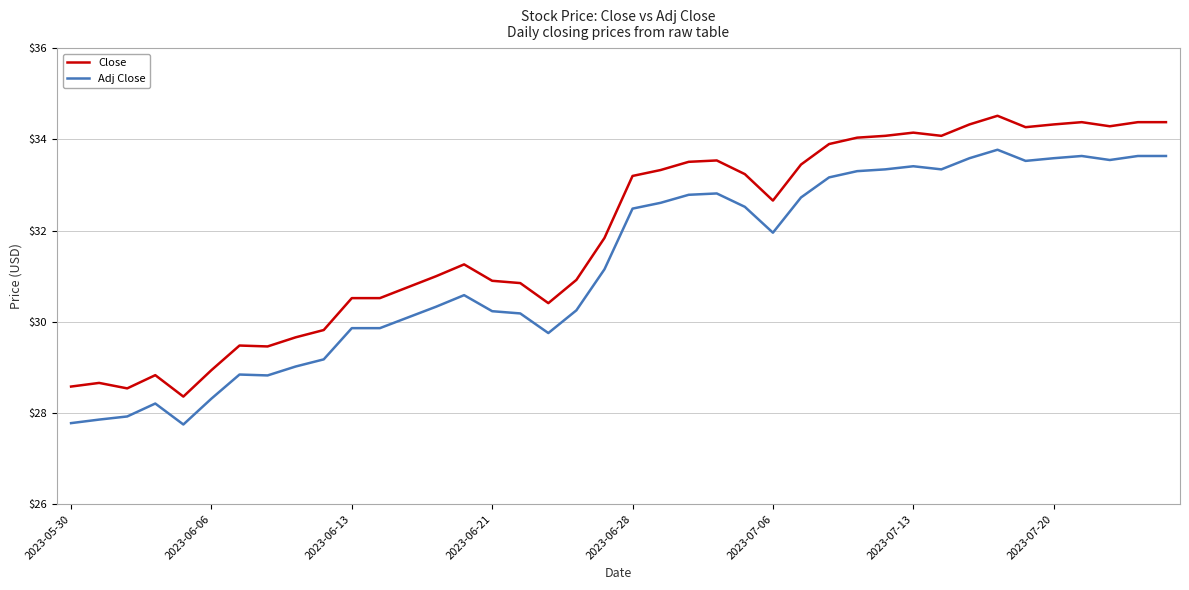

Which series has the largest total across all categories?

Close